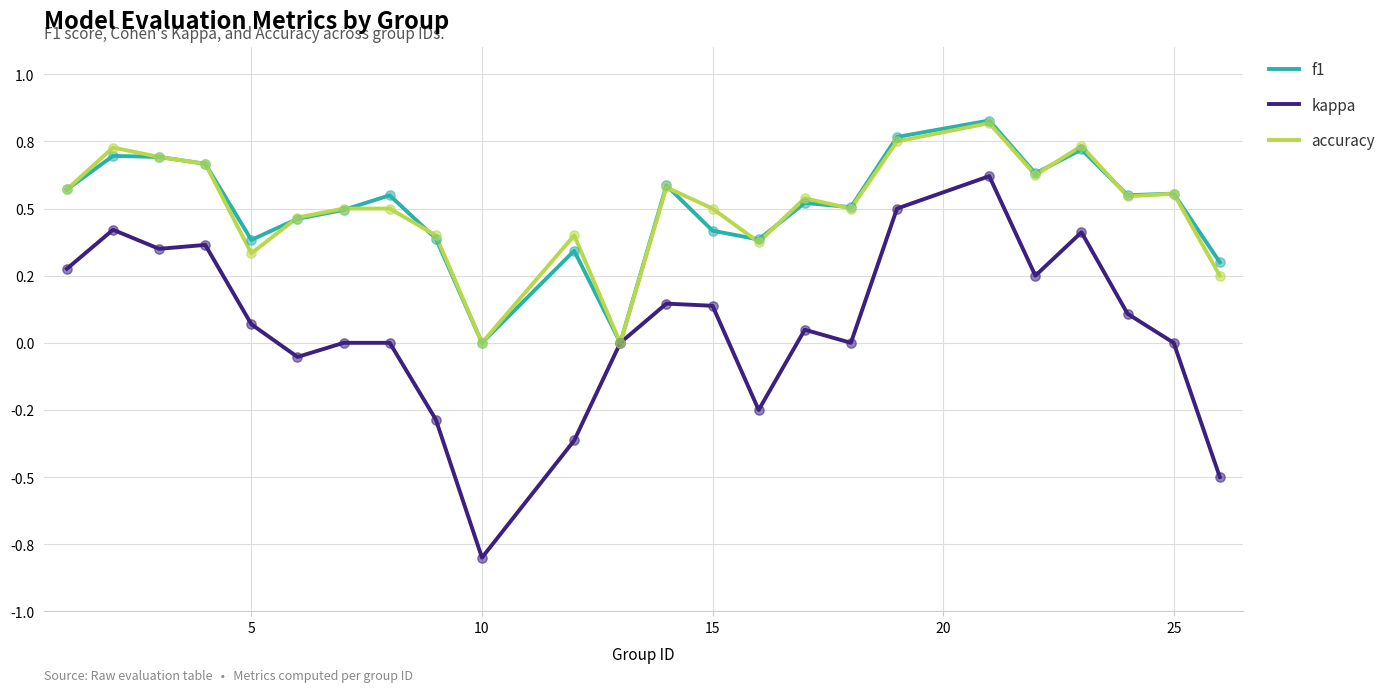

What are all the series names shown in the legend?

f1, kappa, accuracy